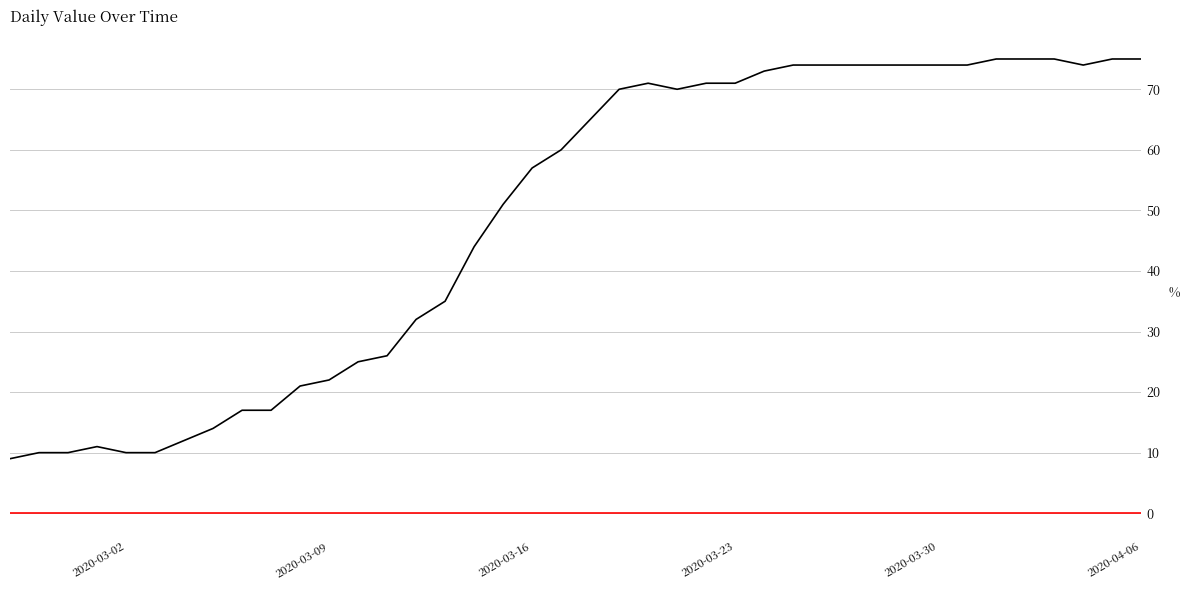

What is the minimum value shown in the chart?

9